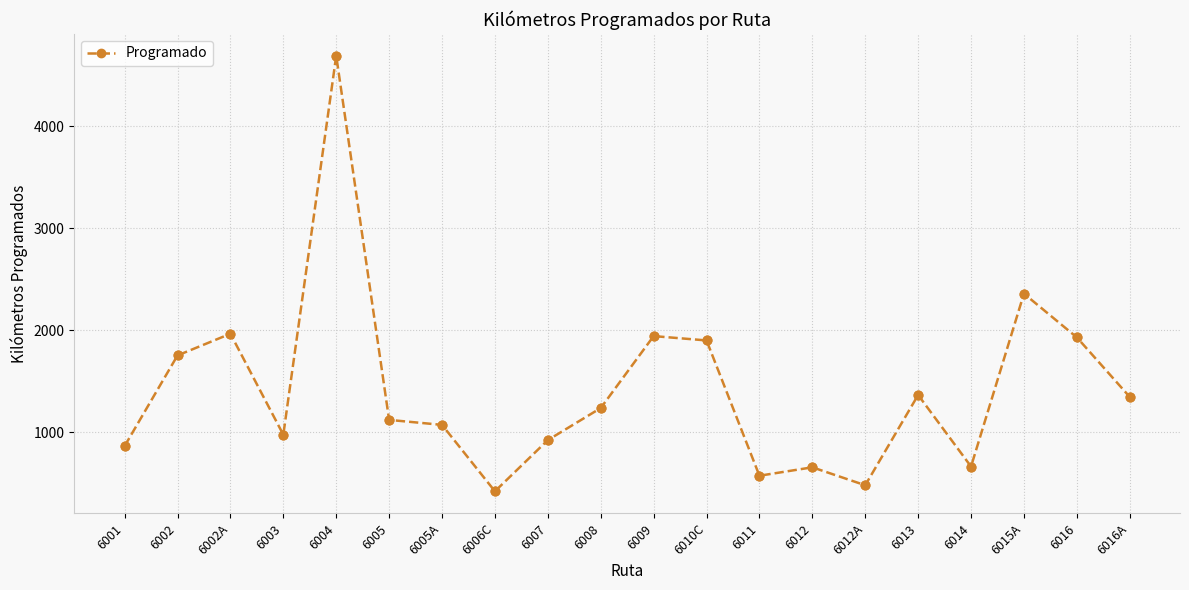

Approximately how many times larger is the value at 6016A compared to 6006C?

3.2